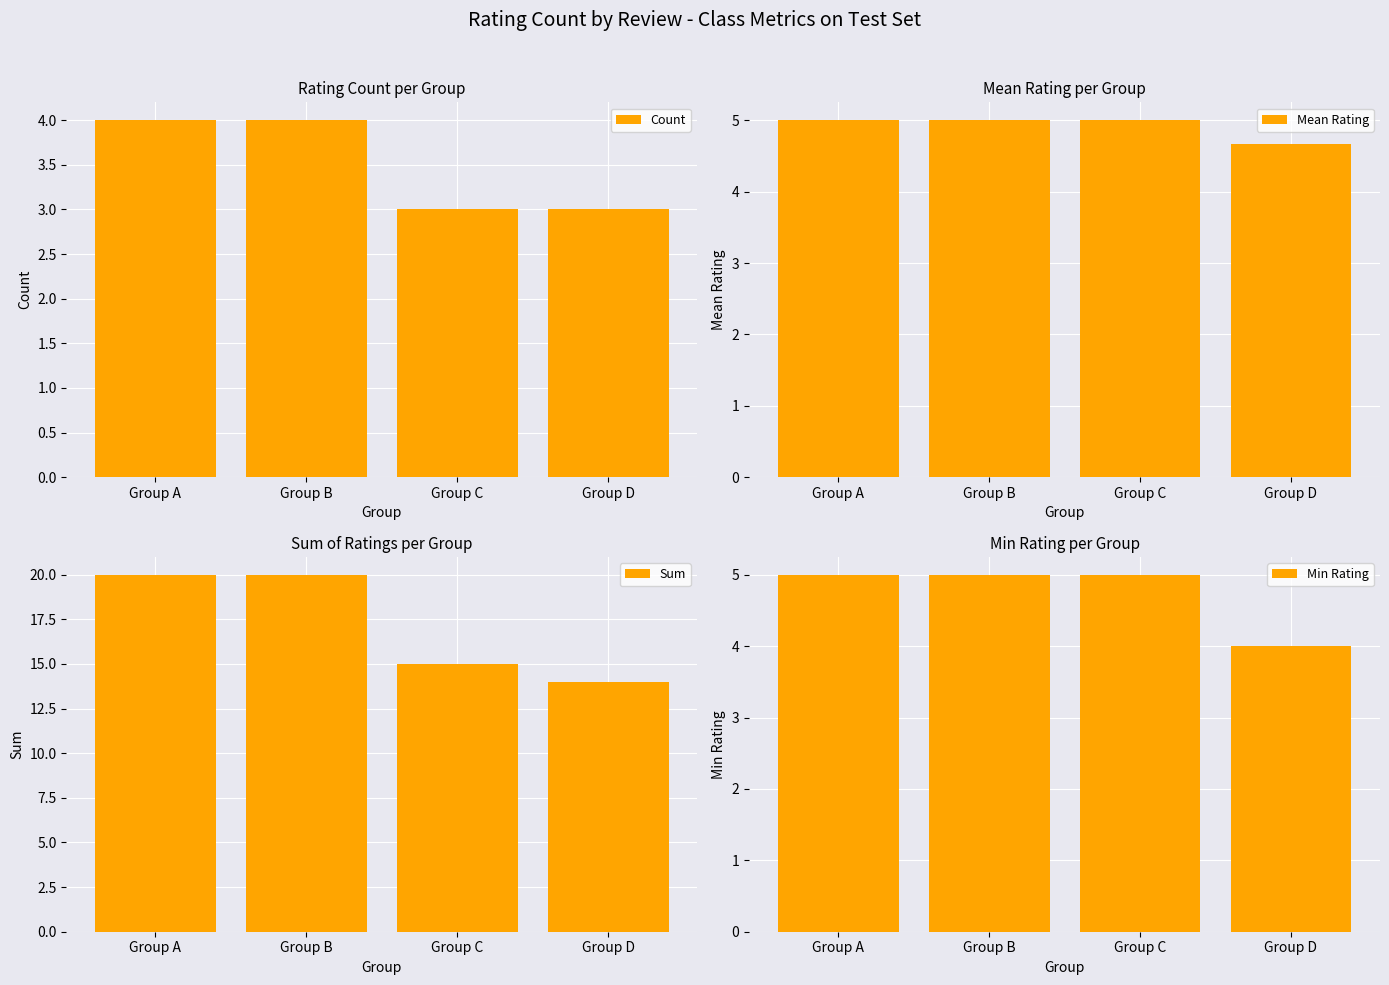

Where is Sum nearest to the value 17?

Group C